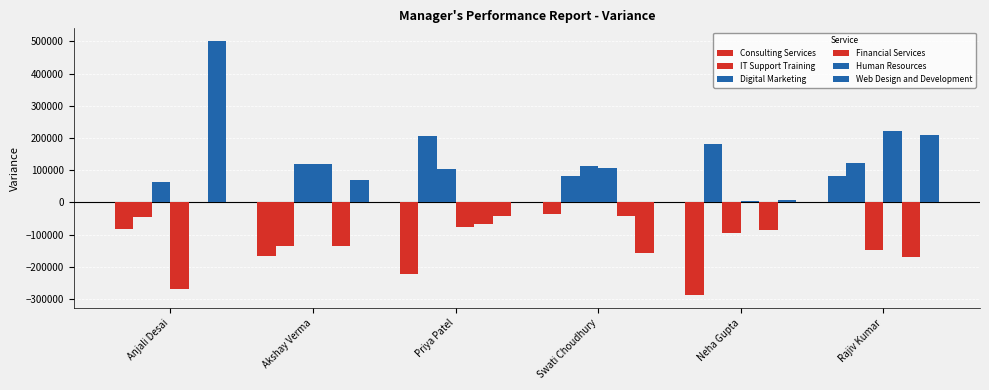

How many groups of bars are there?

6